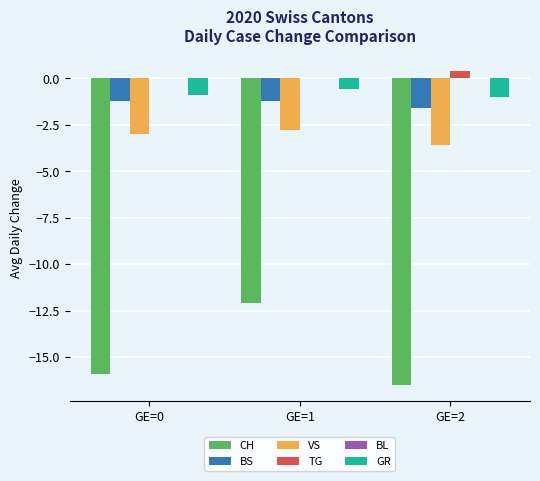

What is the sum of all CH values?

-44.5